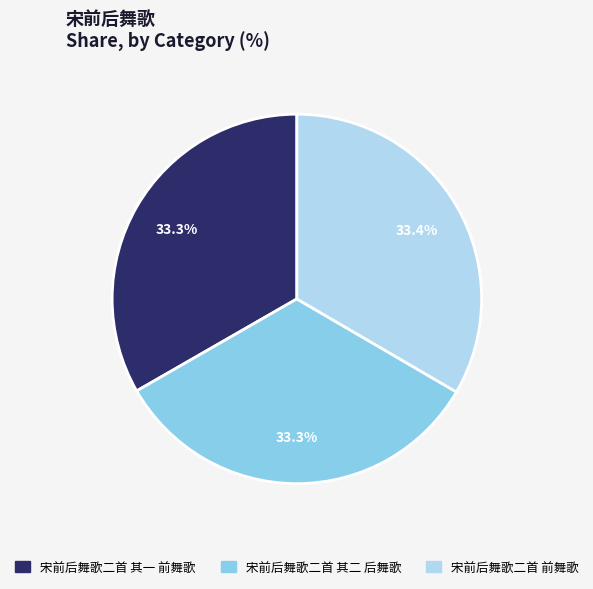

To the nearest percent, what is the average slice percentage?

33%